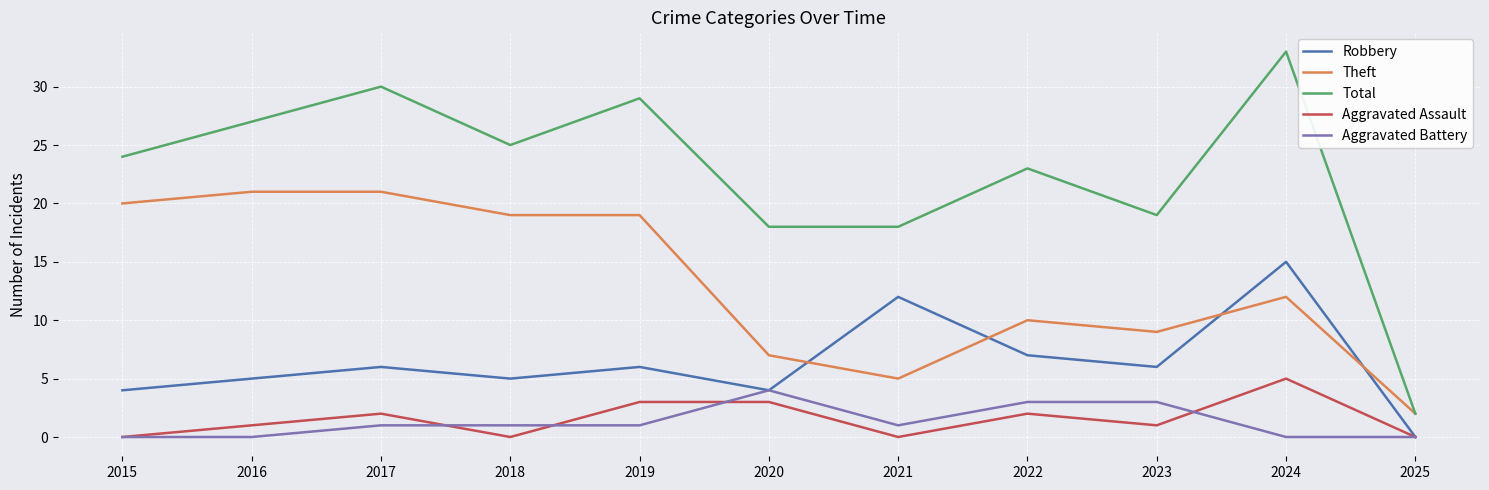

Reading left to right, list all the values displayed in this chart.

Robbery: 4	5	6	5	6	4	12	7	6	15	0
Theft: 20	21	21	19	19	7	5	10	9	12	2
Total: 24	27	30	25	29	18	18	23	19	33	2
Aggravated Assault: 0	1	2	0	3	3	0	2	1	5	0
Aggravated Battery: 0	0	1	1	1	4	1	3	3	0	0